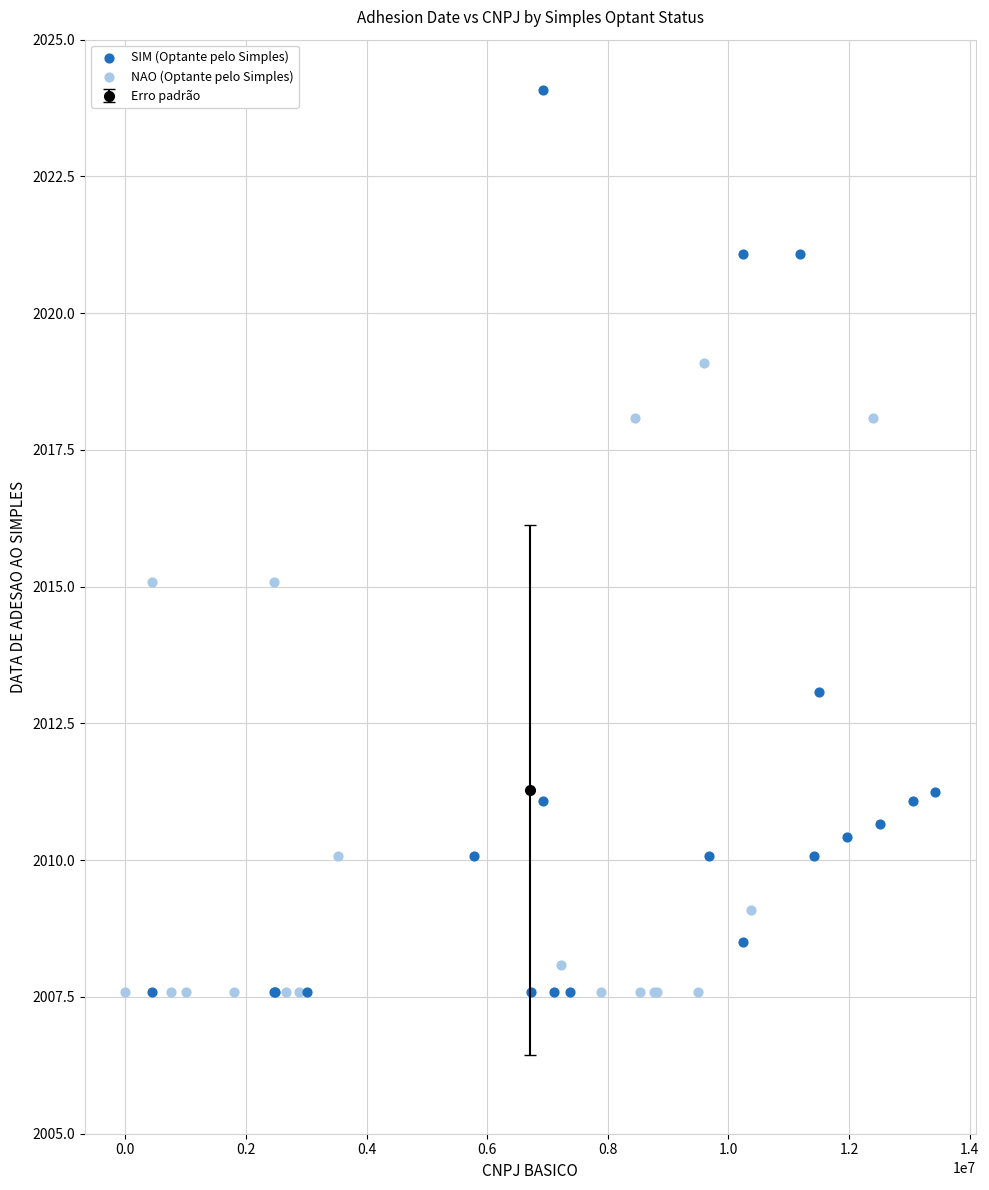

Which series has the widest spread of Y values?

SIM (Optante pelo Simples)